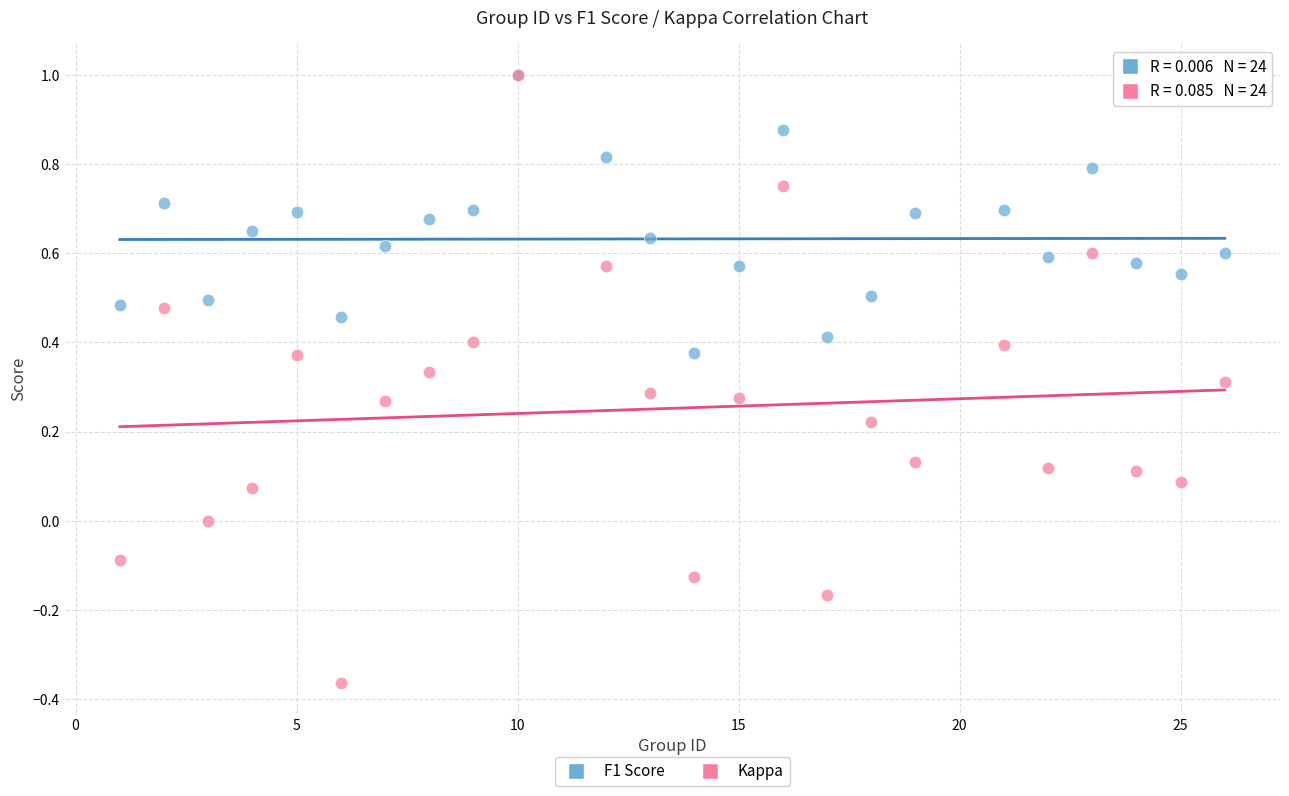

Which series contains the lowest Y value?

Kappa